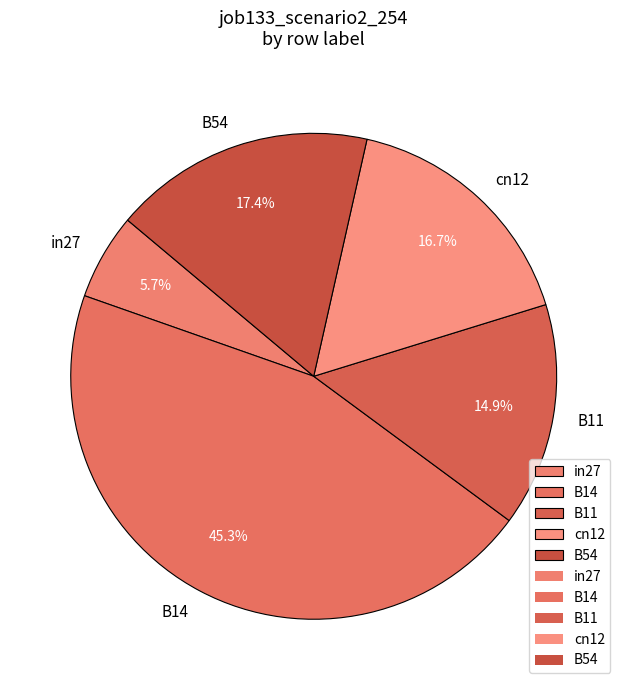

Is it true that in27 is 6% of the pie?

True